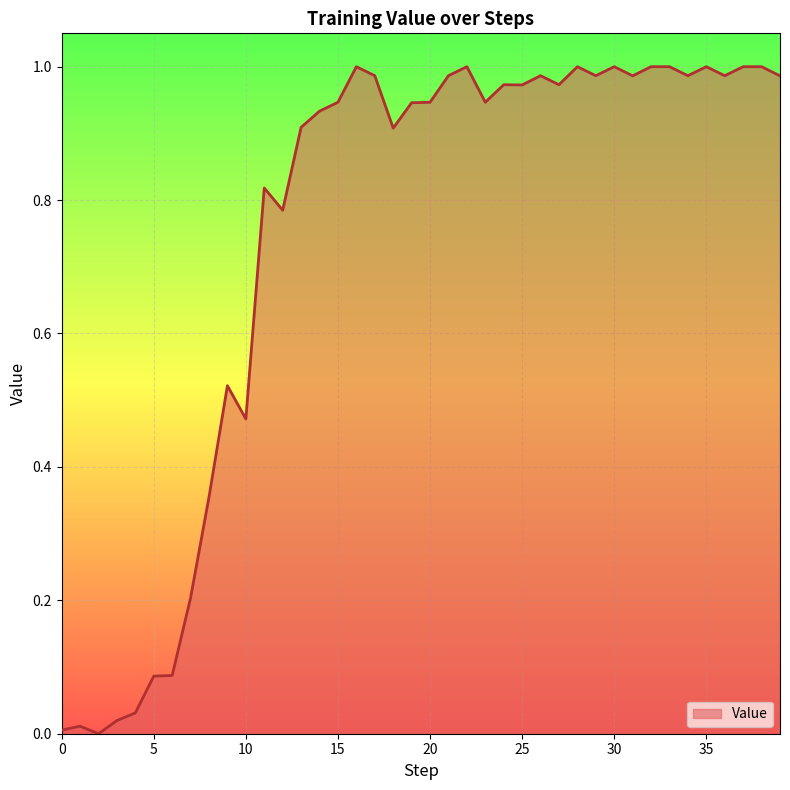

What is the sum of all values?

29.7